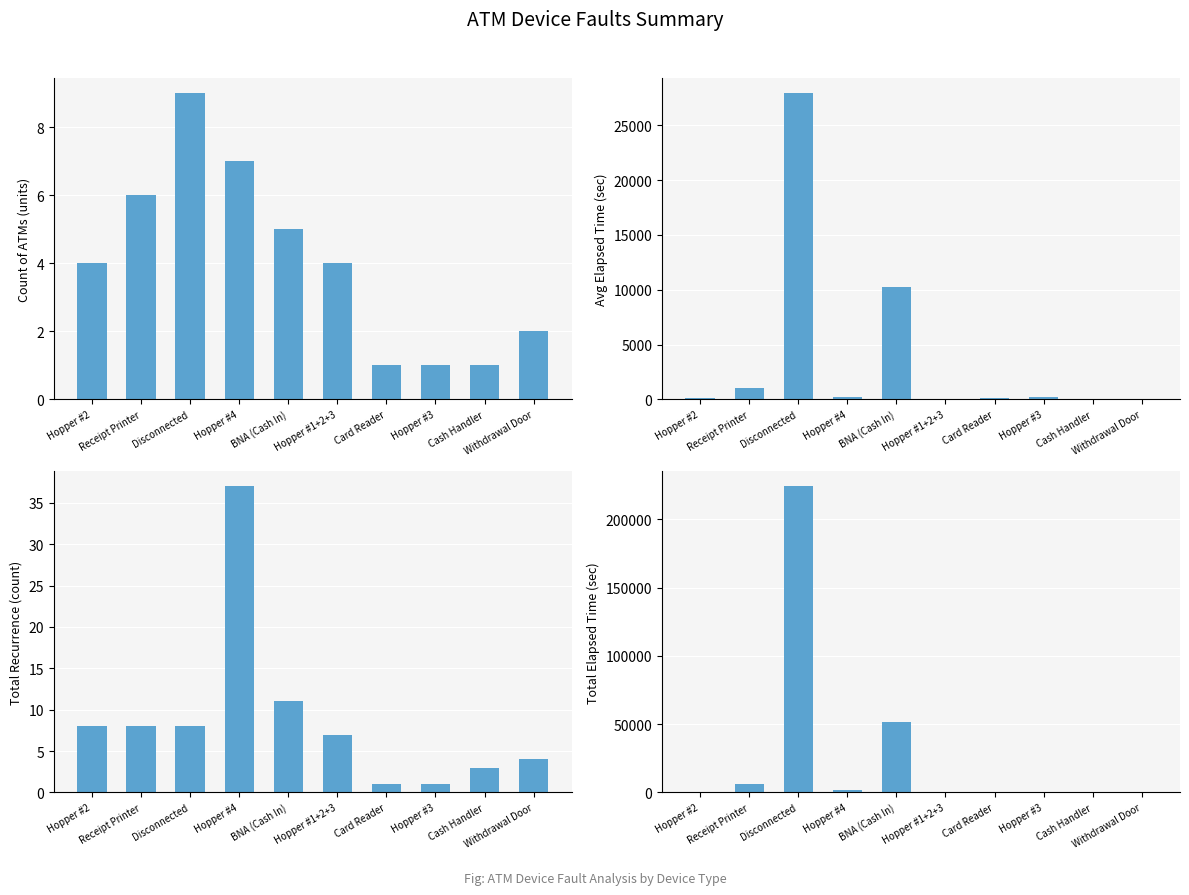

How many values in the Count of ATMs series are below 4?

4